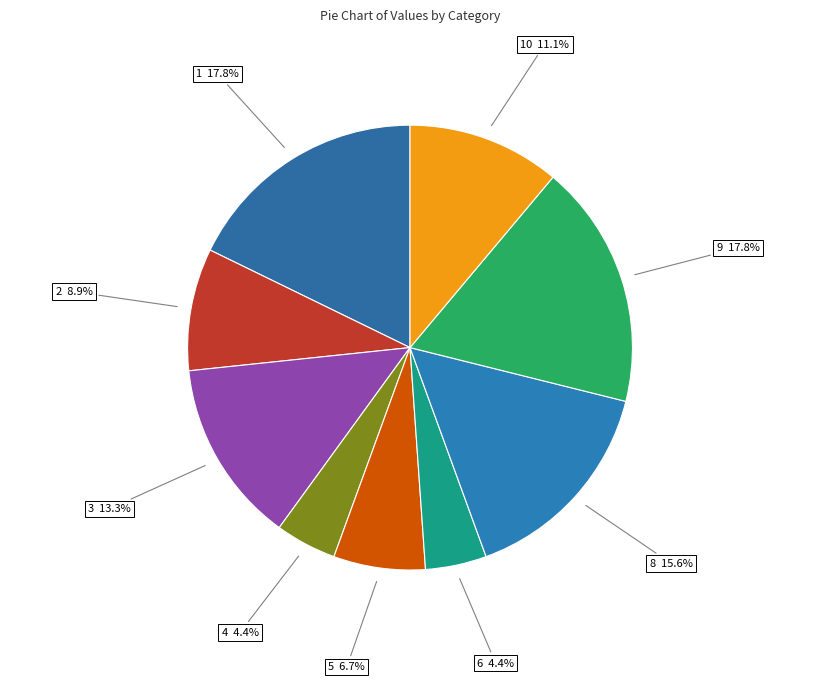

What percentage is the 8 slice, to the nearest percent?

16%